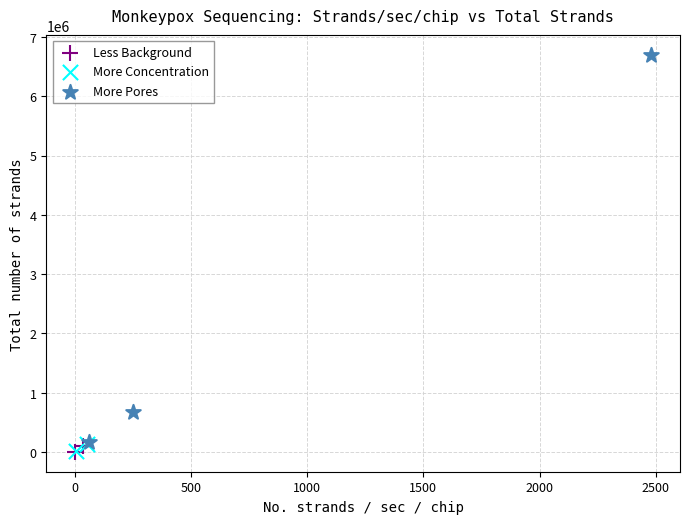

Which series contains the highest Y value?

More Pores